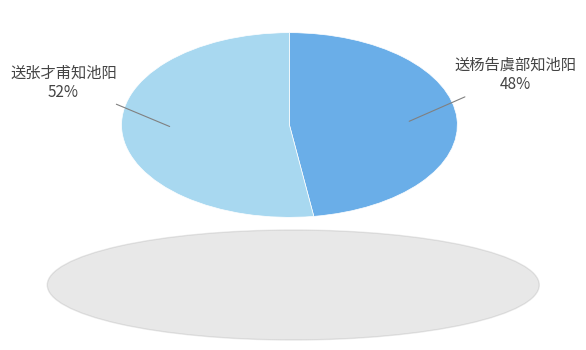

To the nearest percent, what percentage of the pie is 送张才甫知池阳?

52%